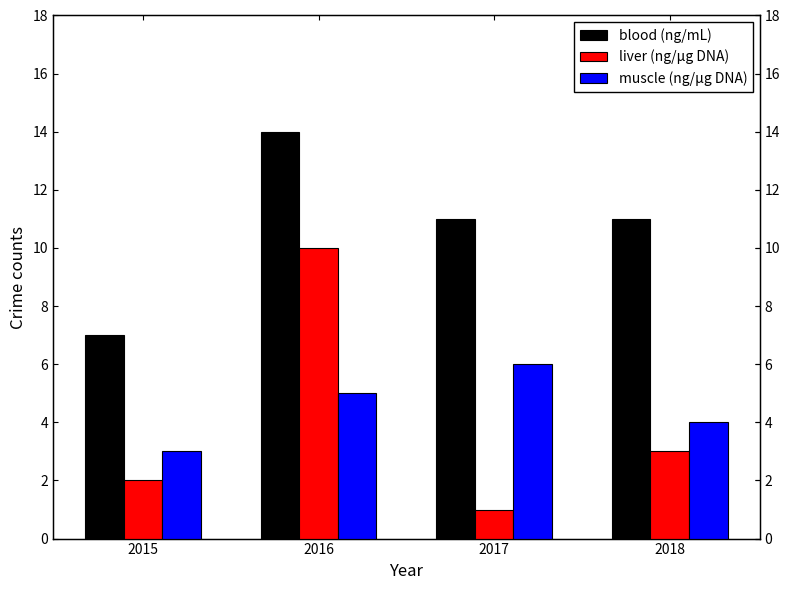

Which series has the widest spread of values?

liver (ng/µg DNA)